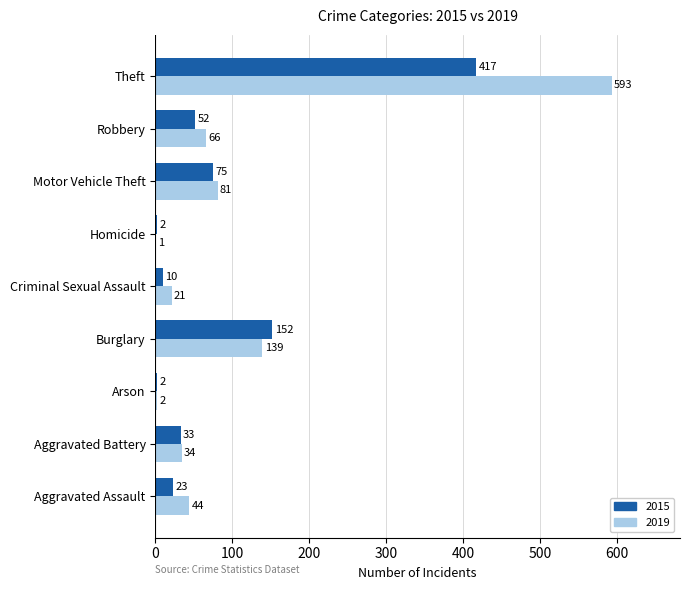

Between Criminal Sexual Assault and Homicide, which series saw the biggest shift?

2019